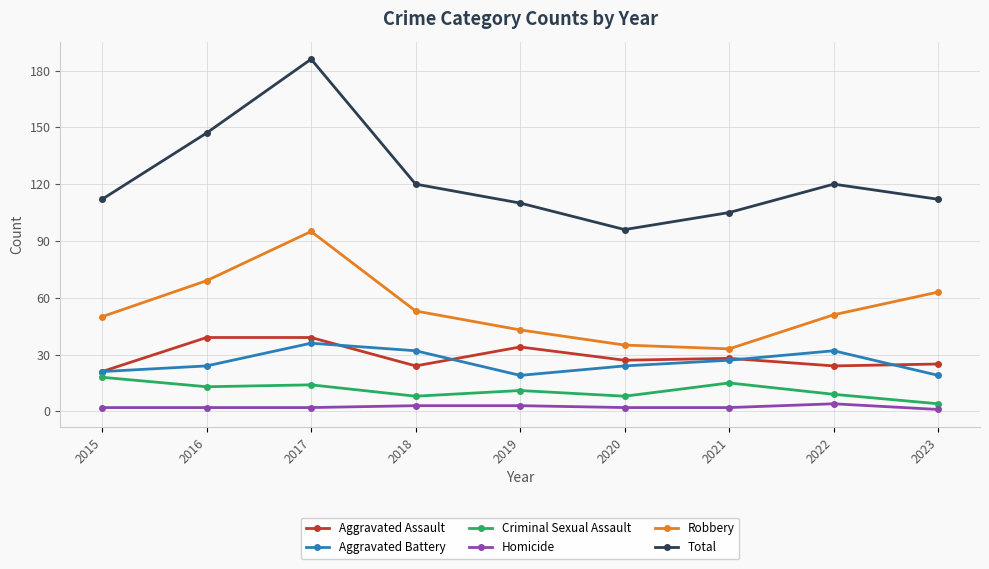

Which label corresponds to the largest value in the chart?

2017